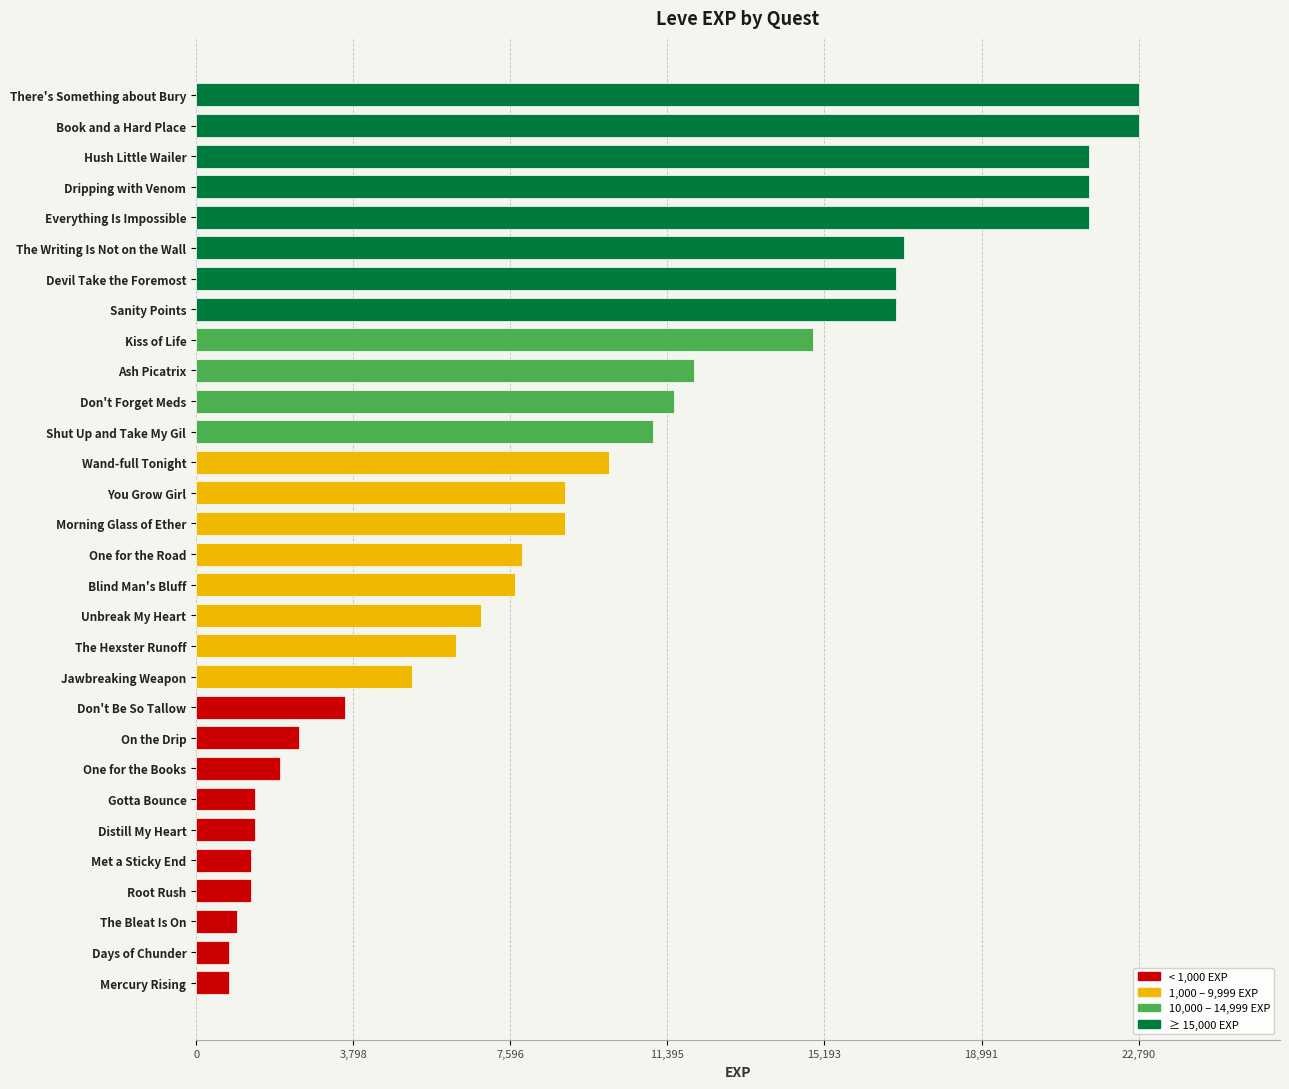

True or false: the data shows 7888 at Jawbreaking Weapon.

False